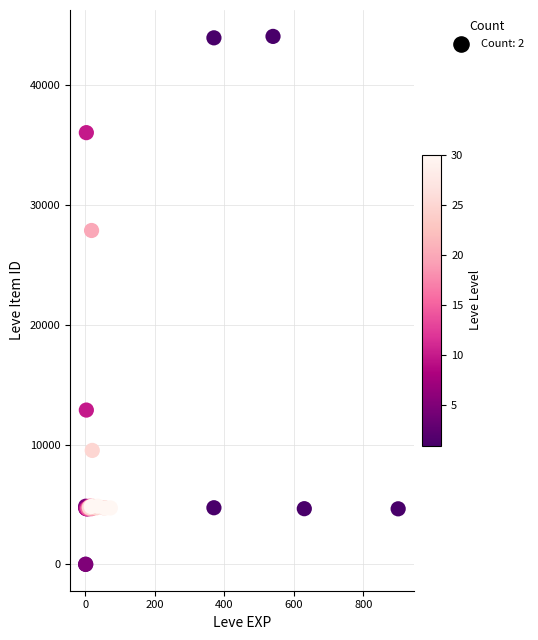

What Y value in the scatter plot is closest to 22048?

27884